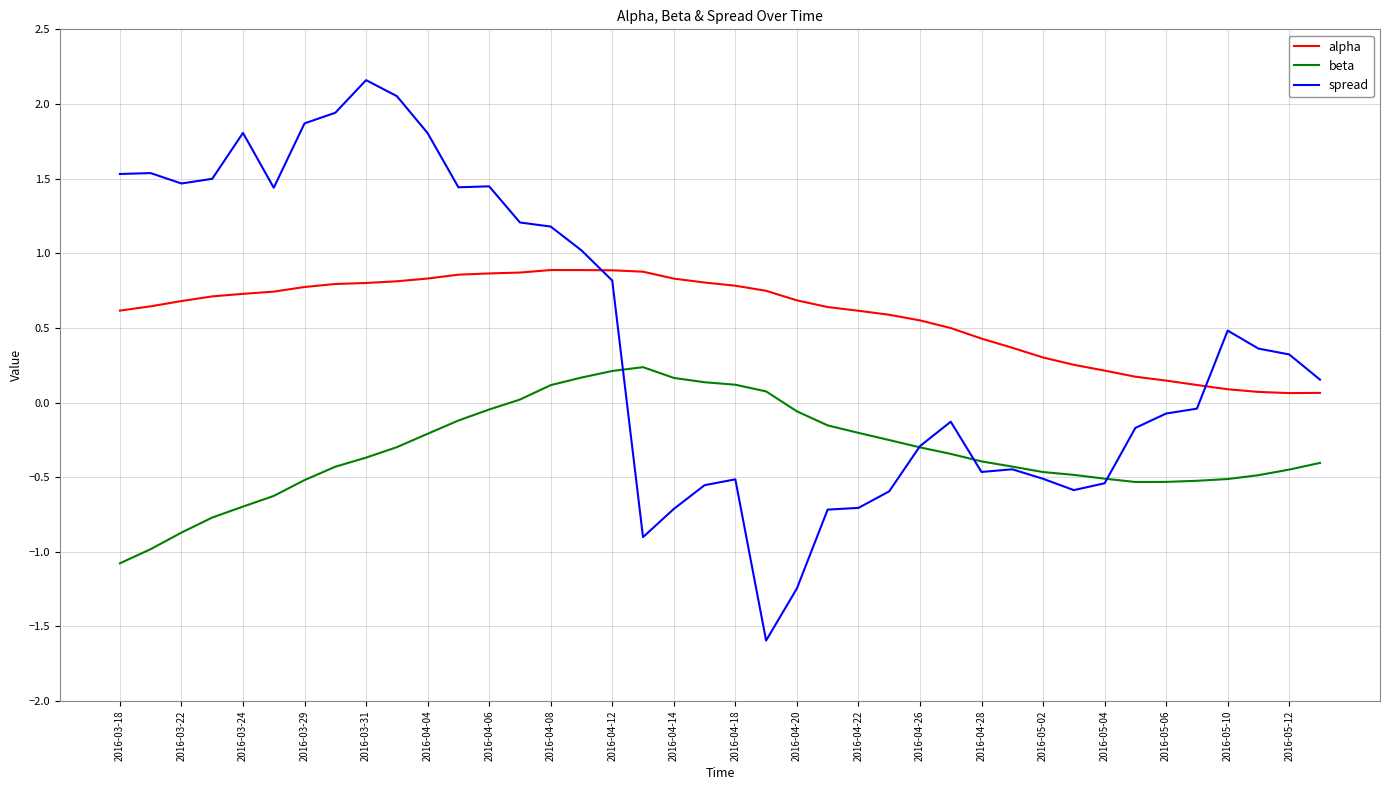

What is the difference between the maximum and minimum values in the alpha series?

0.8